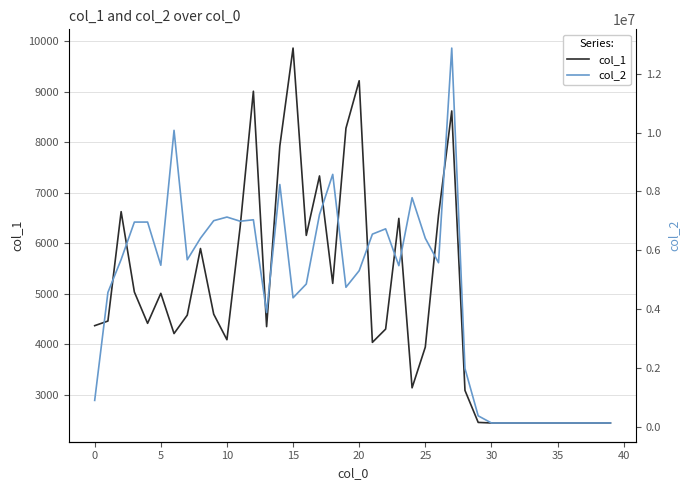

True or false: col_2 and col_1 intersect in this chart.

False